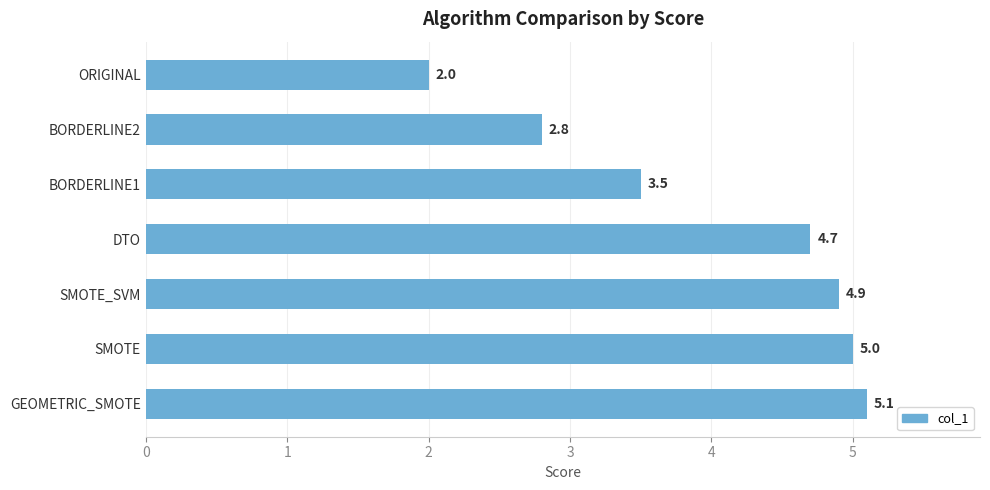

True or false: the data shows 1.1 at BORDERLINE1.

False